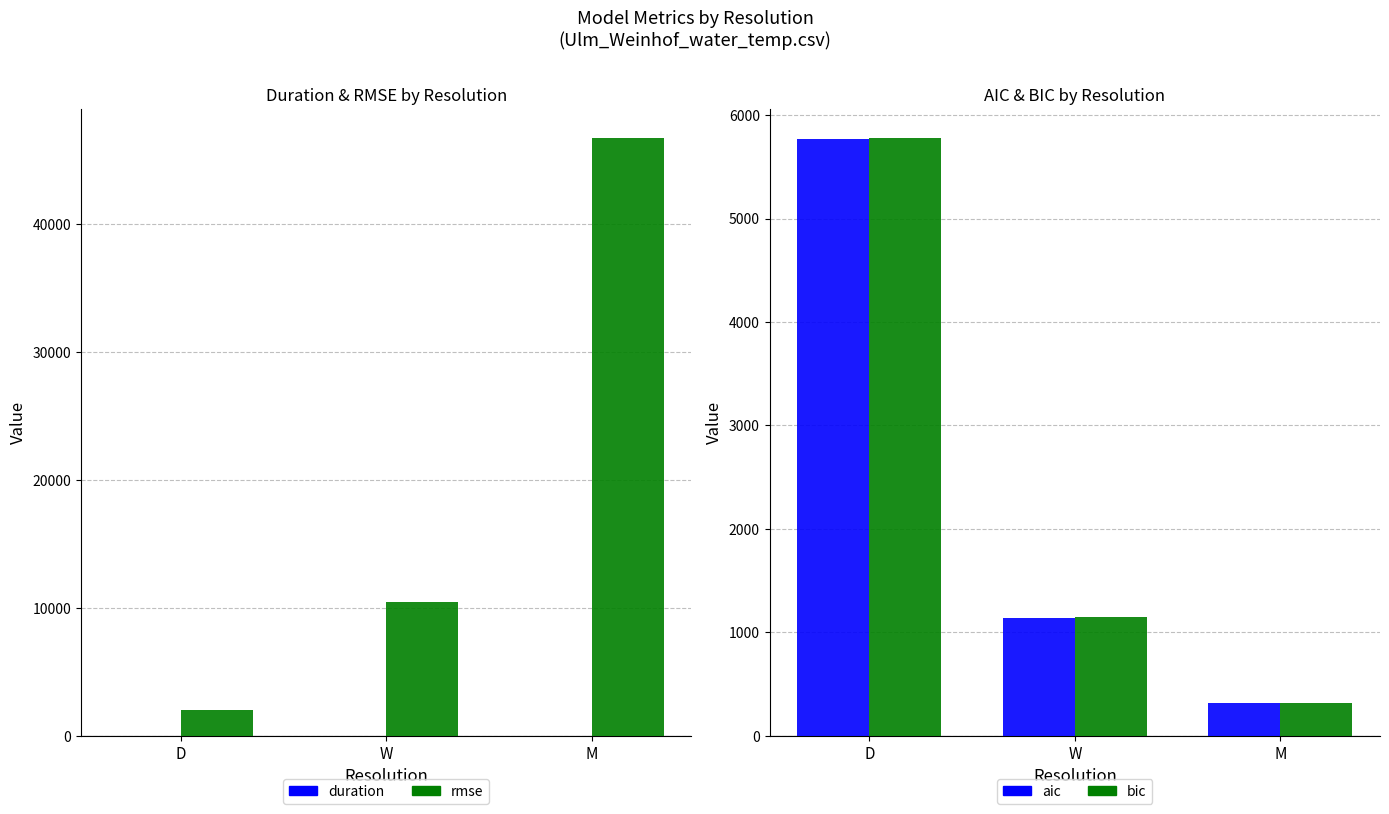

Reading right to left, what are all the values shown in this chart?

duration: 0.0	0.1	0.6
rmse: 46668.2	10474.9	2044.8
aic: 316.2	1139.2	5766.3
bic: 317.8	1143.6	5774.7